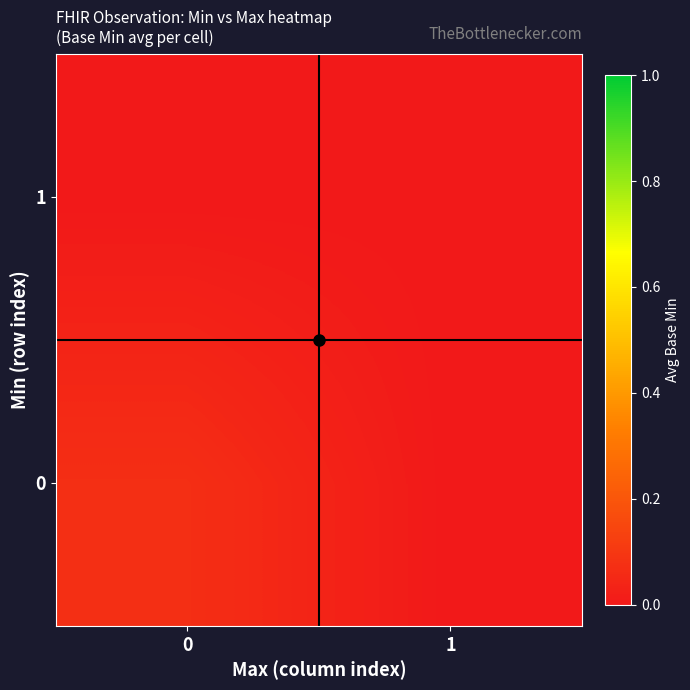

Reading left to right, list all the values displayed in this chart.

0: 0=0.1	1=0.0
1: 0=0.0	1=0.0